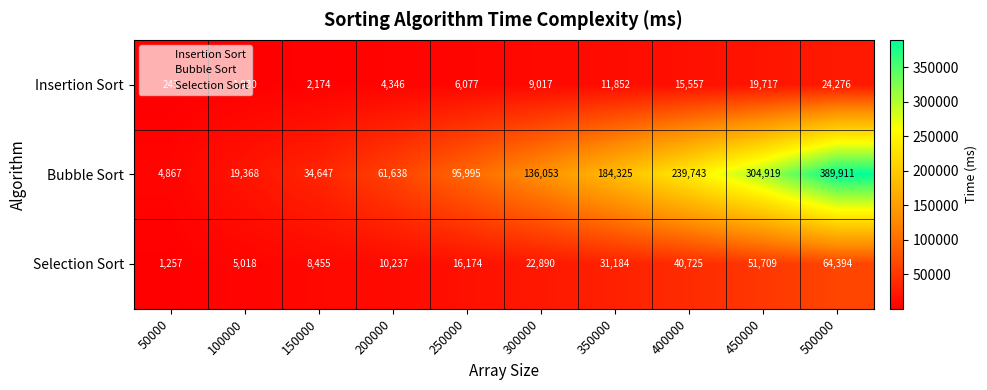

What is the spread (max minus min) of values at 450000?

285202